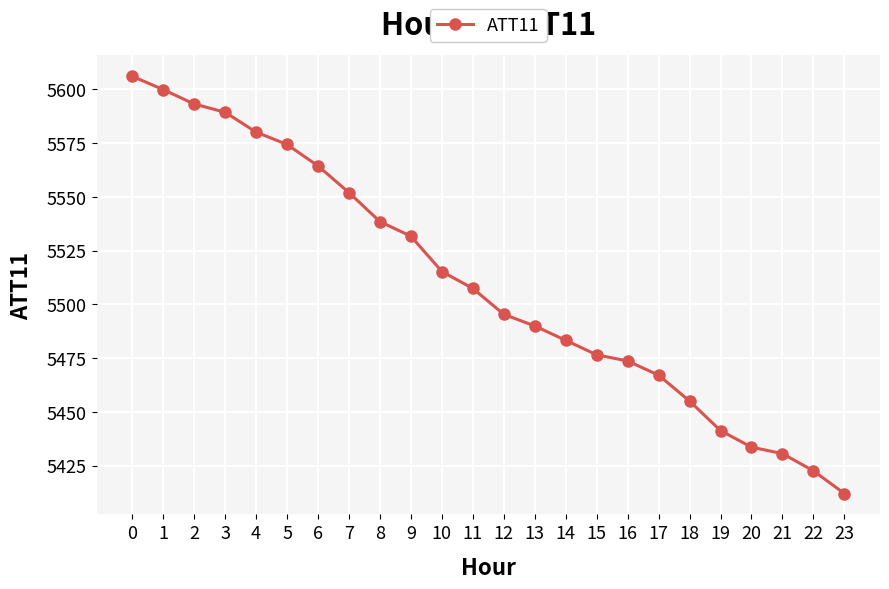

How many series are shown in this chart?

1